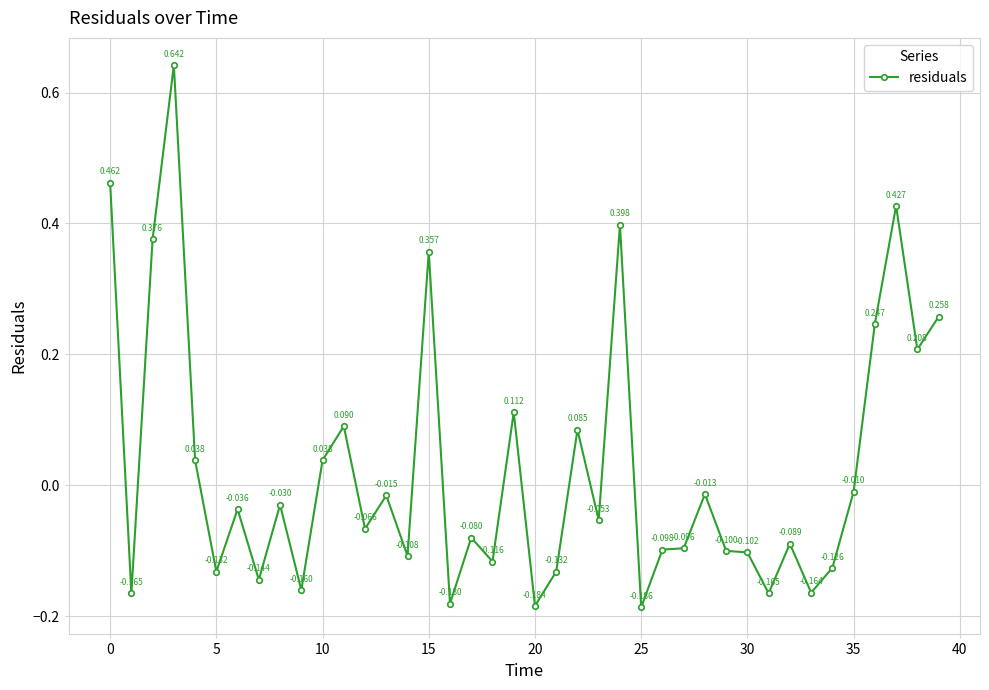

True or false: there are more than 2 points higher than both neighbors.

True